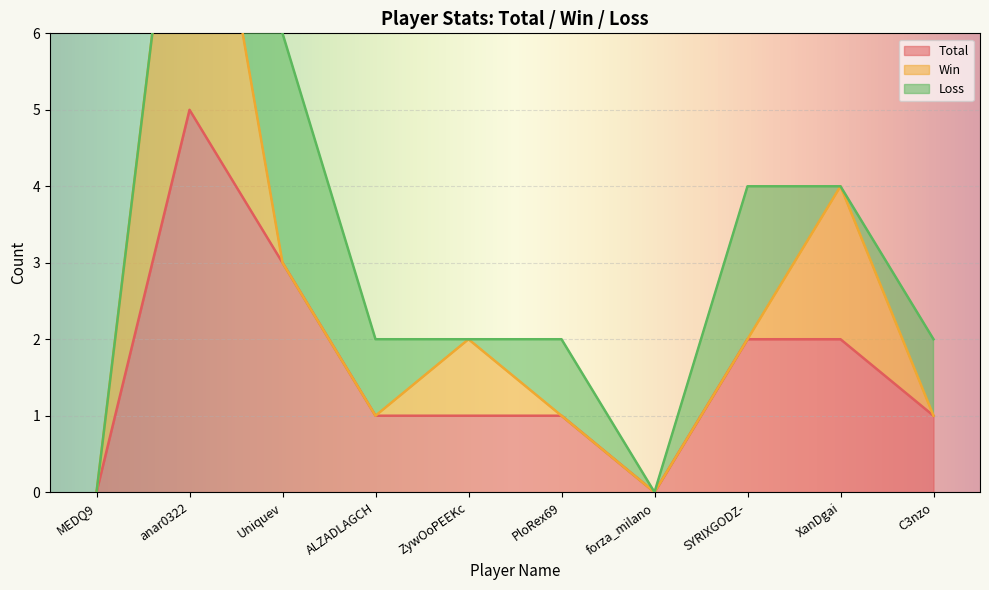

True or false: Total has more than 2 interior local peaks.

False